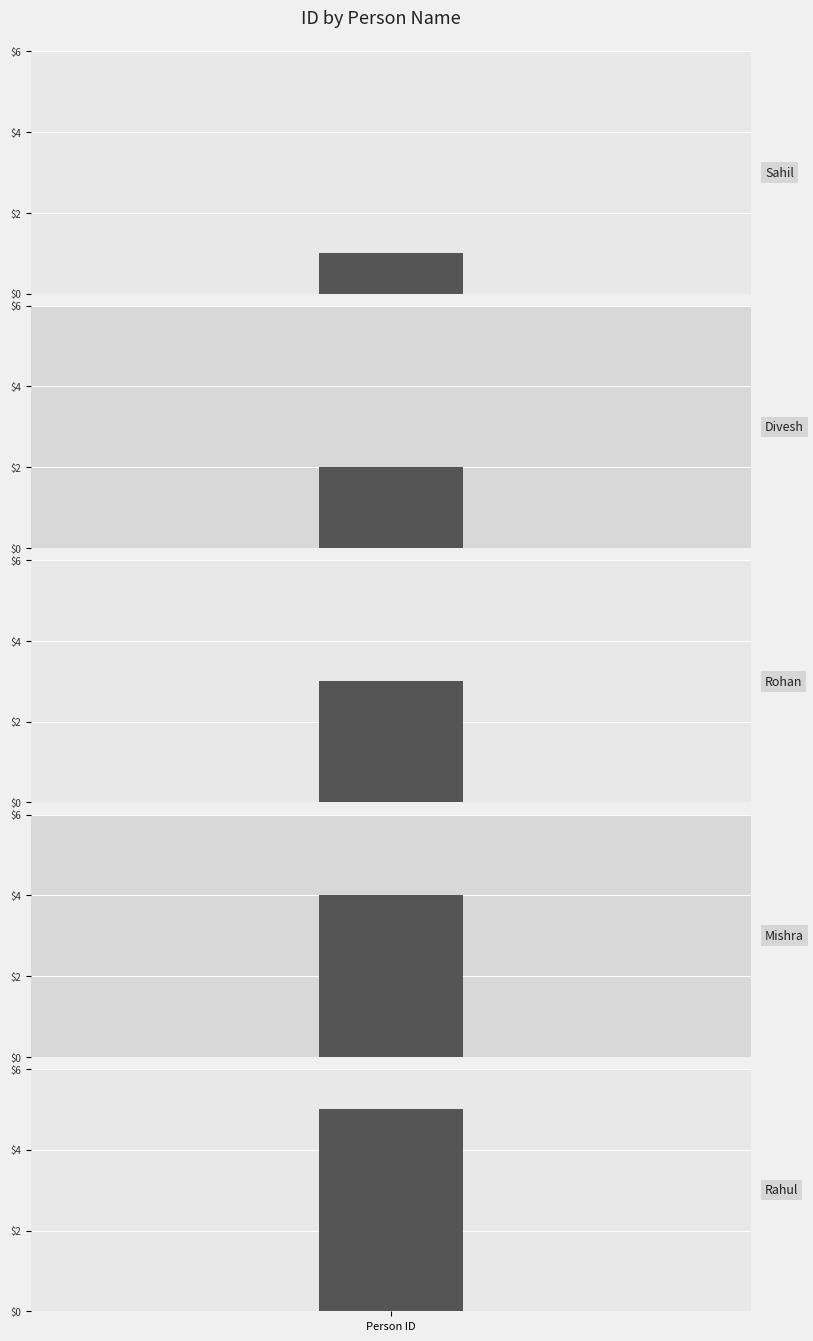

Are the bars horizontal?

No